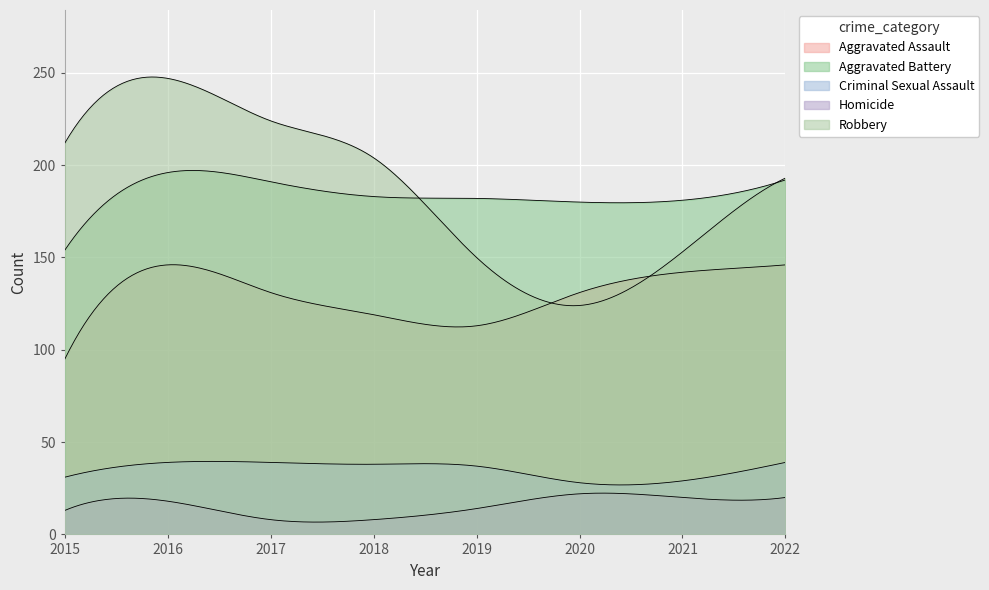

Which series has the largest range (max minus min)?

Robbery